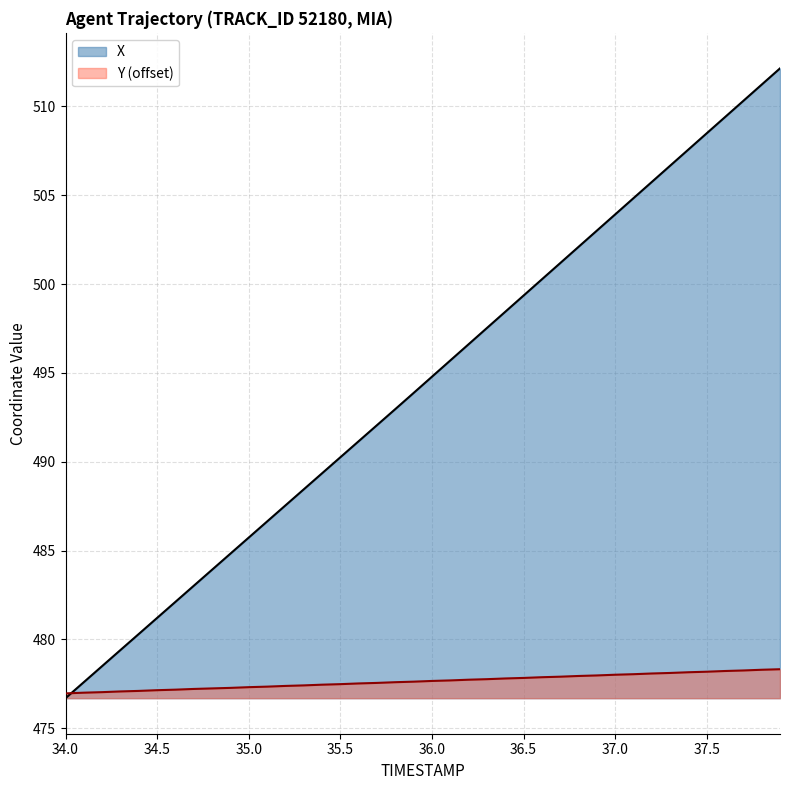

Count the number of data series in this chart.

2